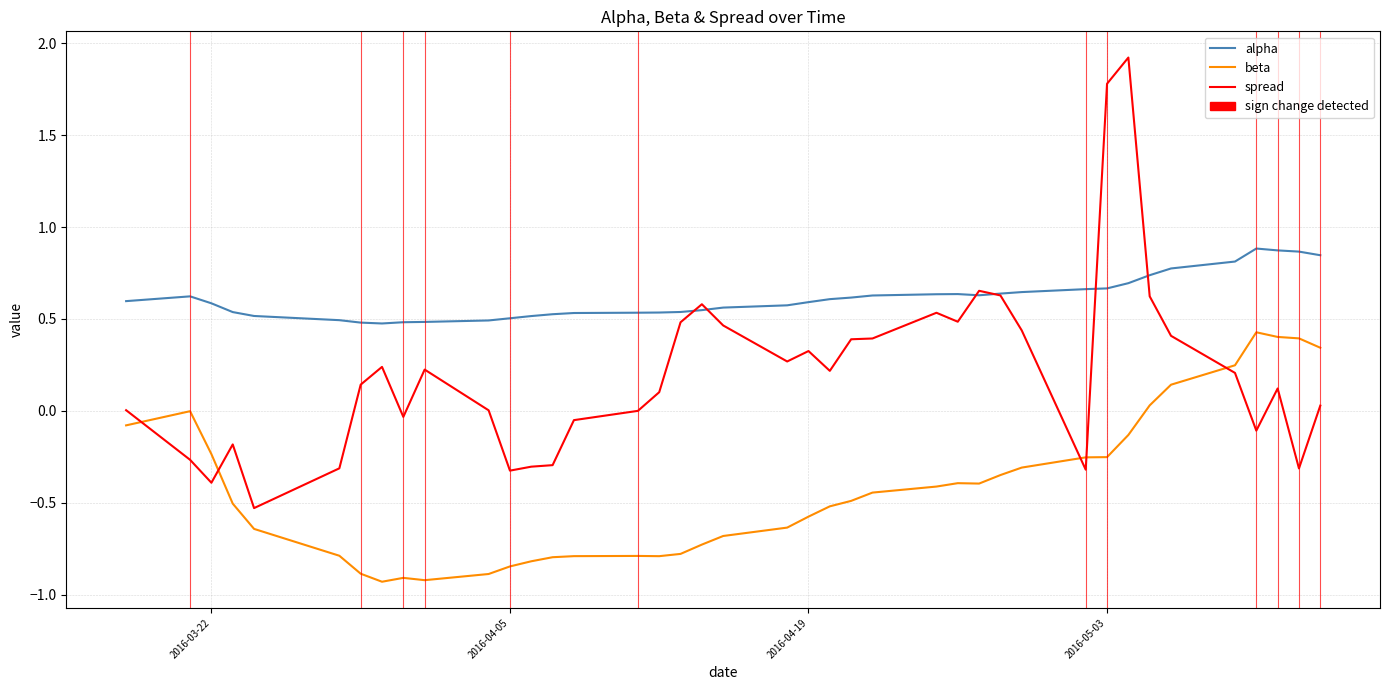

Which label corresponds to the largest value in the chart?

2016-05-04